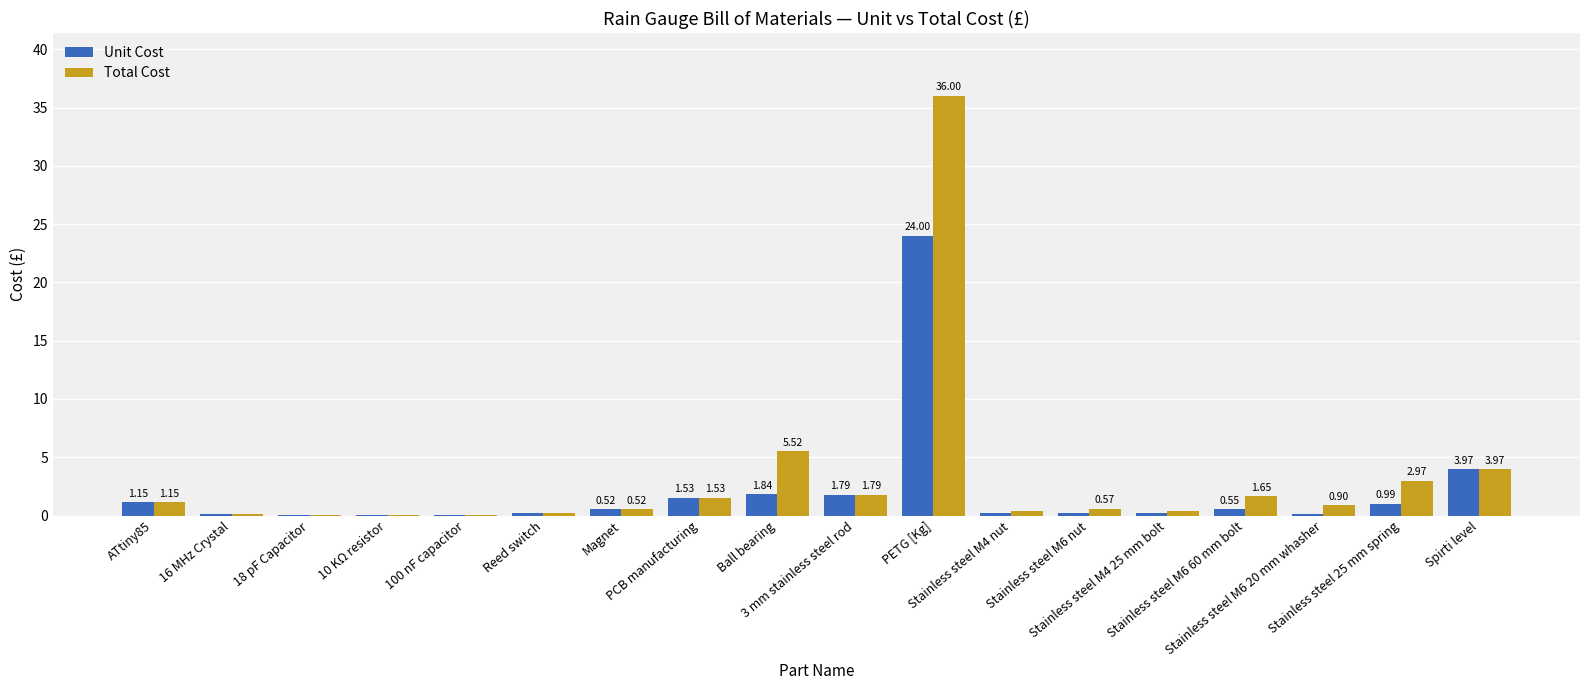

Which series has the largest total across all categories?

Total Cost